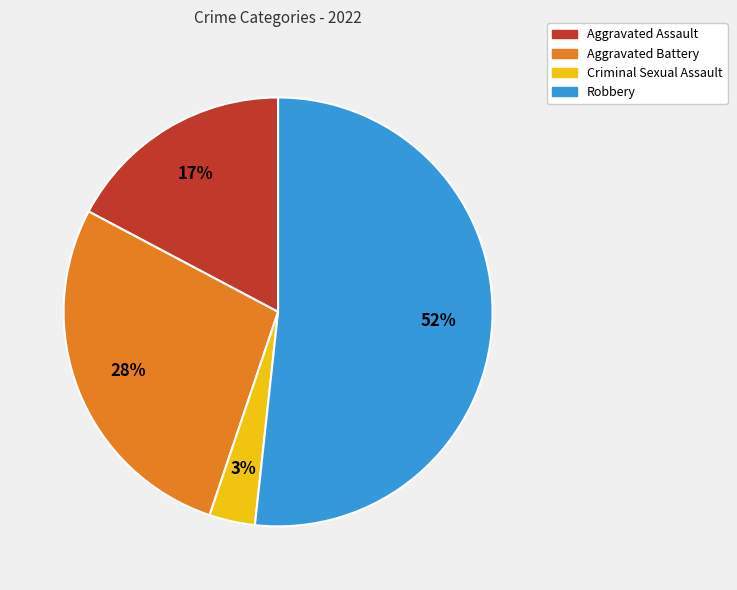

Which slice is the largest?

Robbery